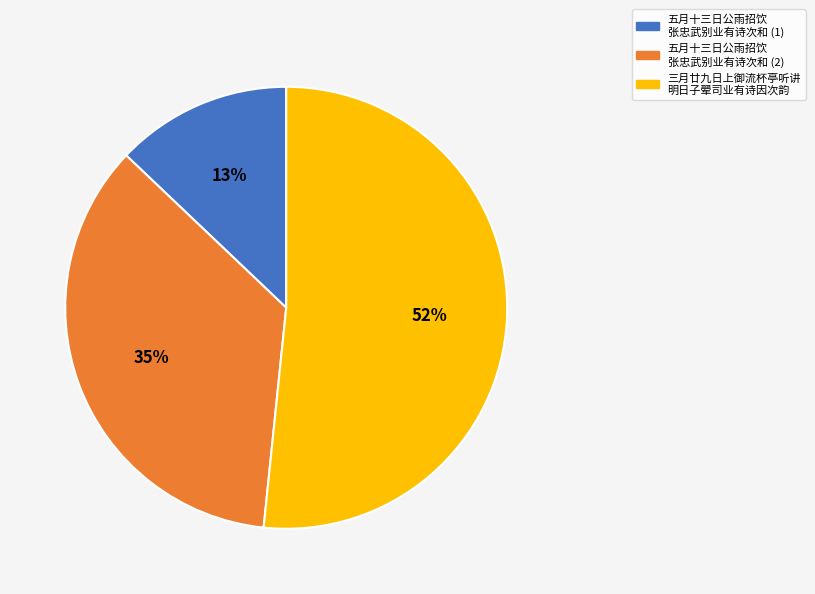

To the nearest percent, what is the average slice percentage?

33%